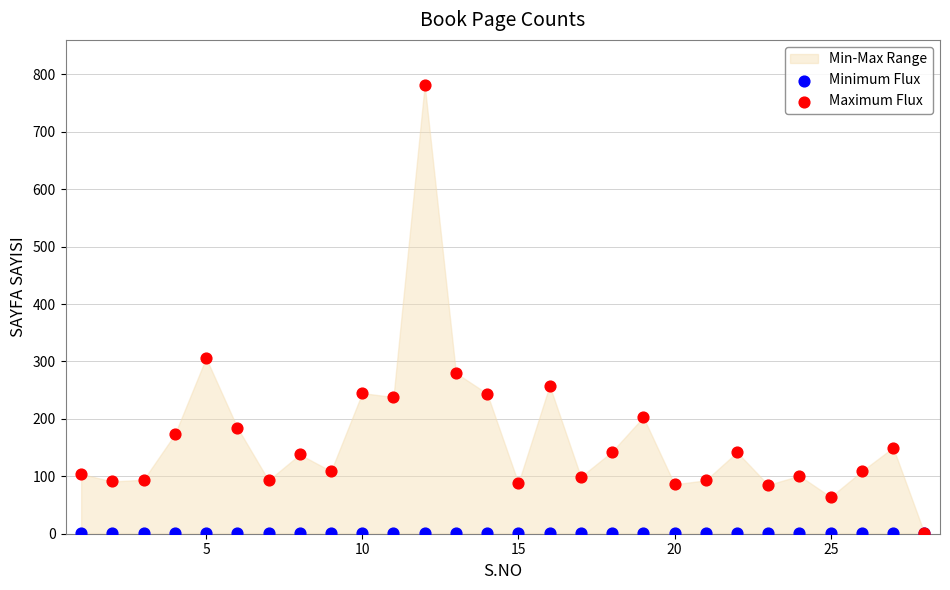

Across all series, what Y value is closest to 391?

306